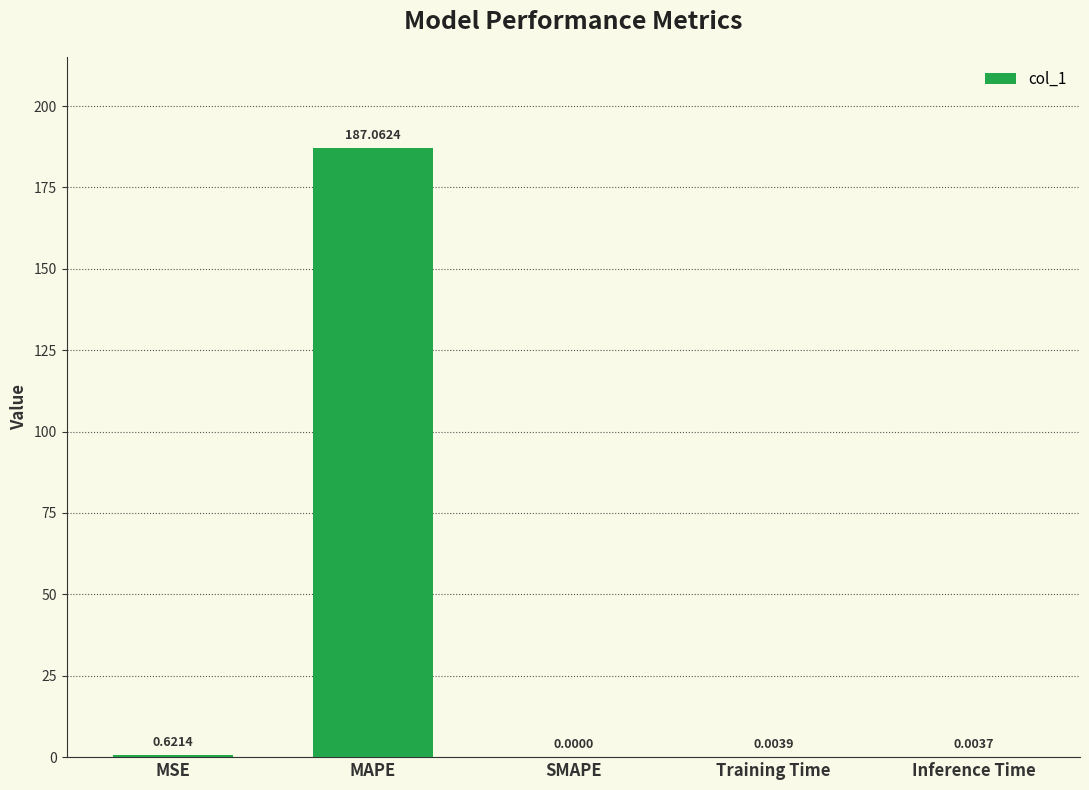

How many series are shown in this chart?

1